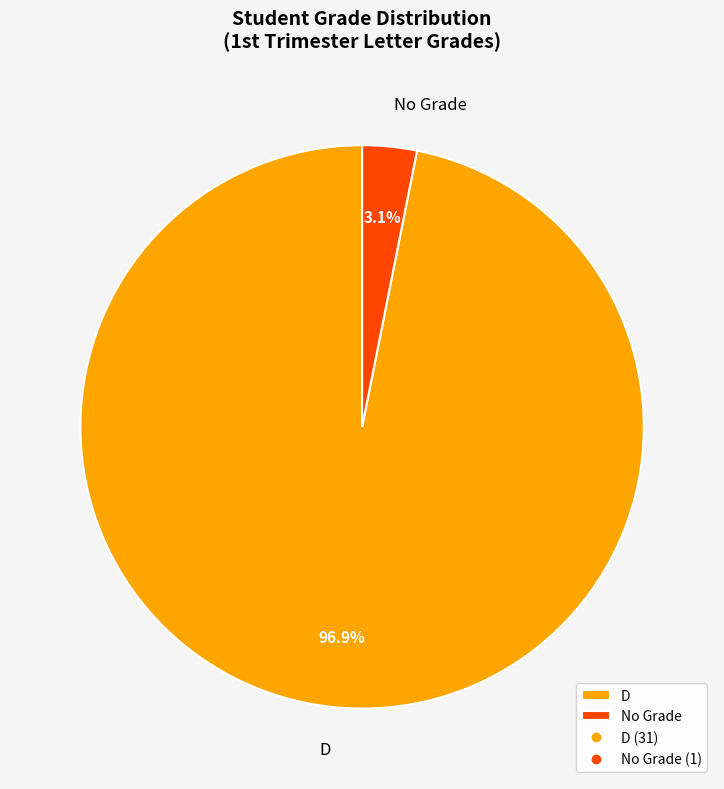

Which slice represents more than half of the pie?

D